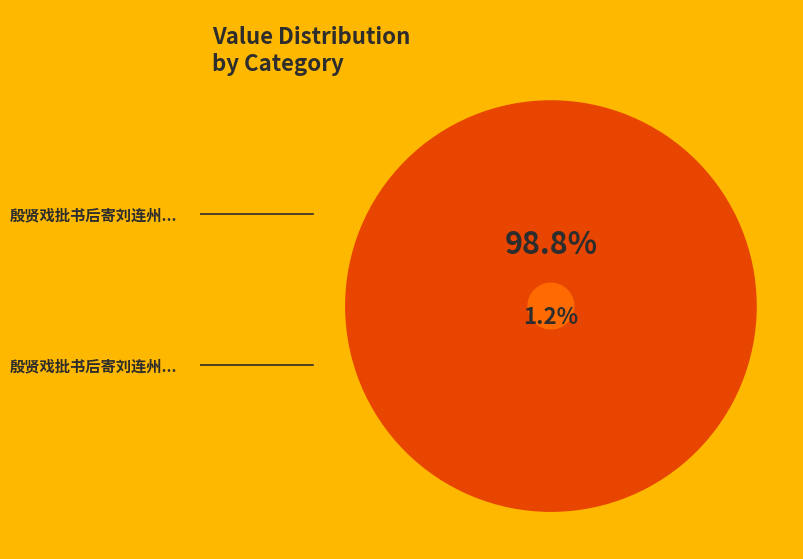

Between 殷贤戏批书后寄刘连州并示孟崙二童 and 殷贤戏批书后寄刘连州并示孟仑二童, which is larger?

殷贤戏批书后寄刘连州并示孟崙二童